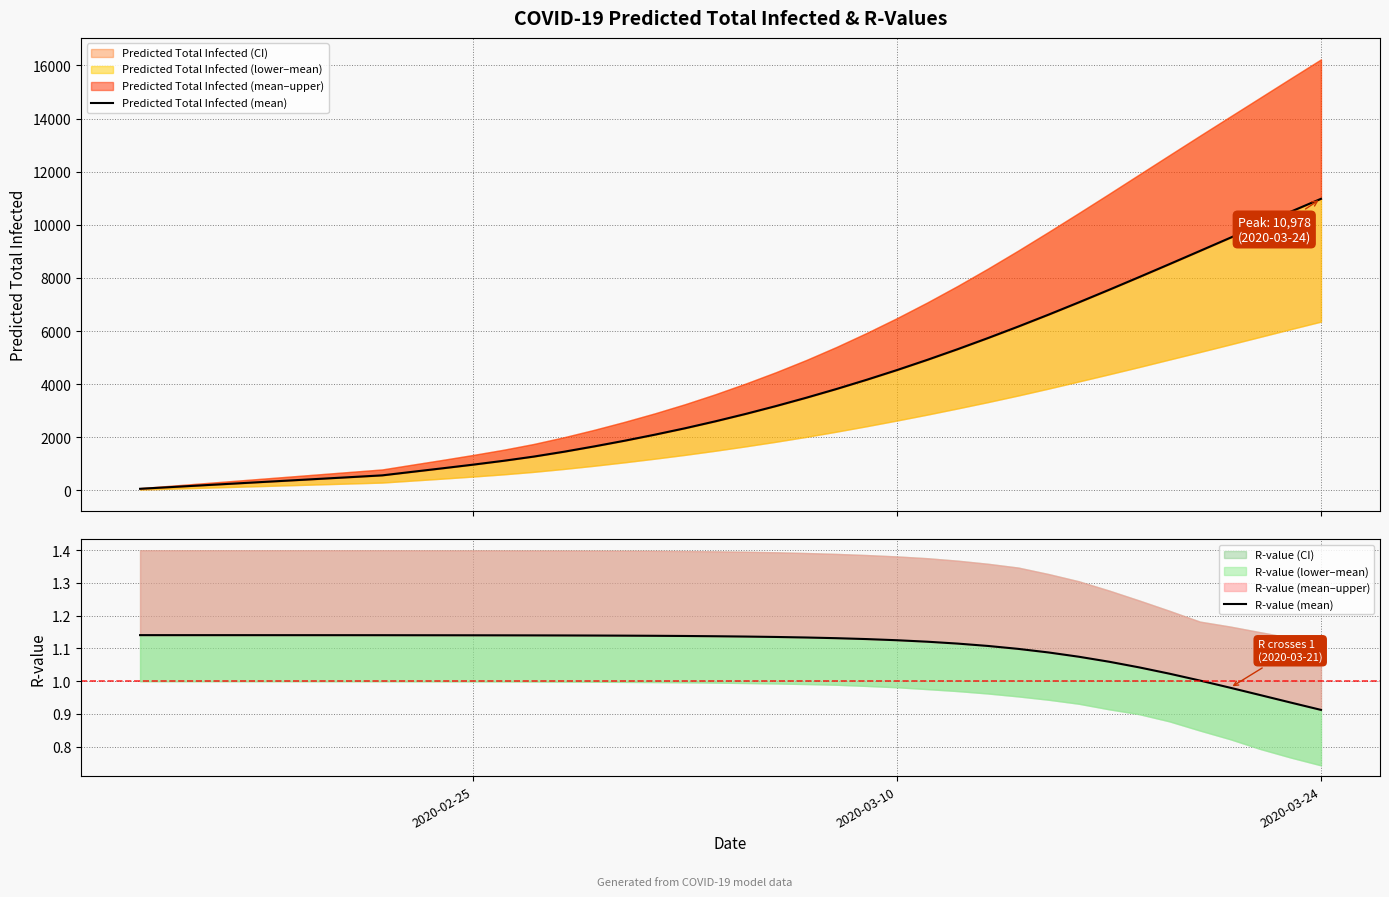

The value of Predicted Total Infected (mean) at 2020-03-10 is 1623.2. True or false?

False